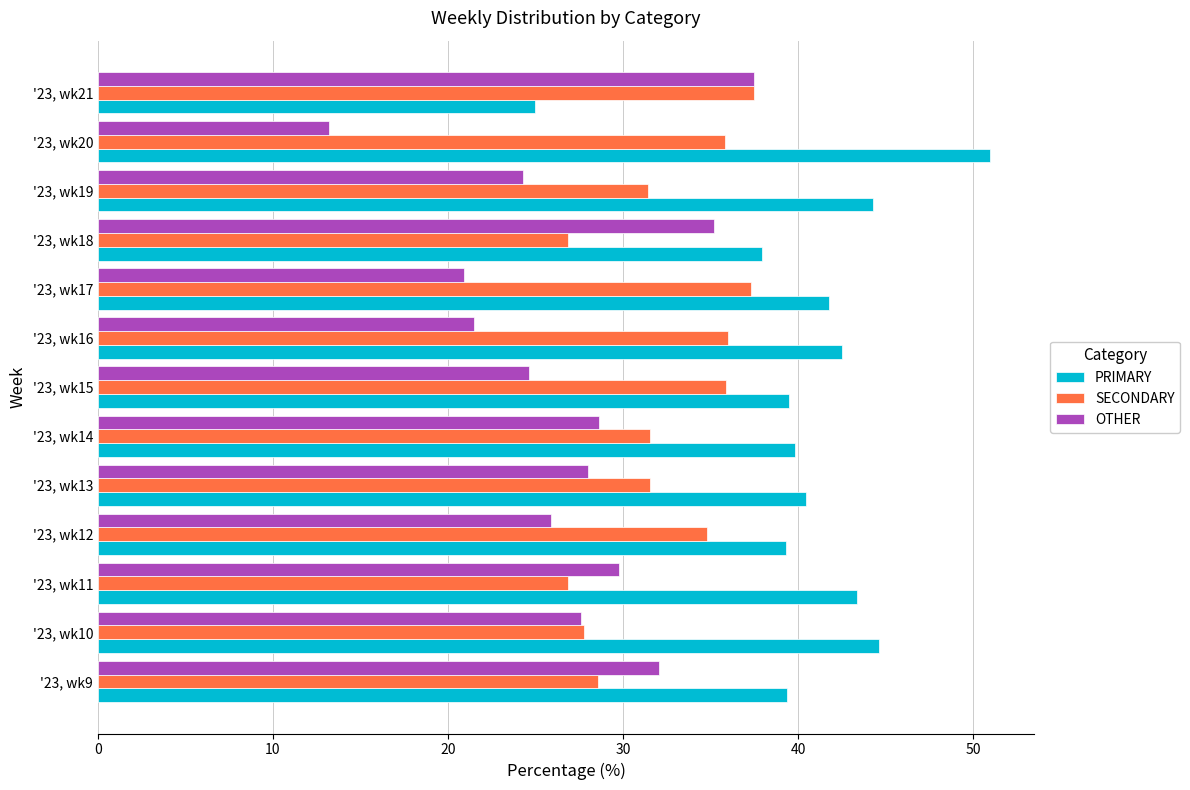

Which category has the highest value across all series?

'23, wk20